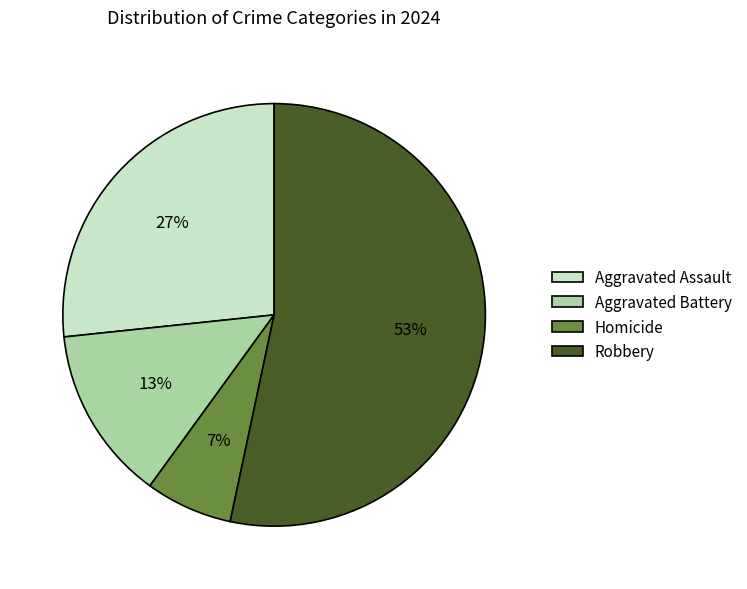

Combined, do Aggravated Battery and Homicide account for over 50%?

No